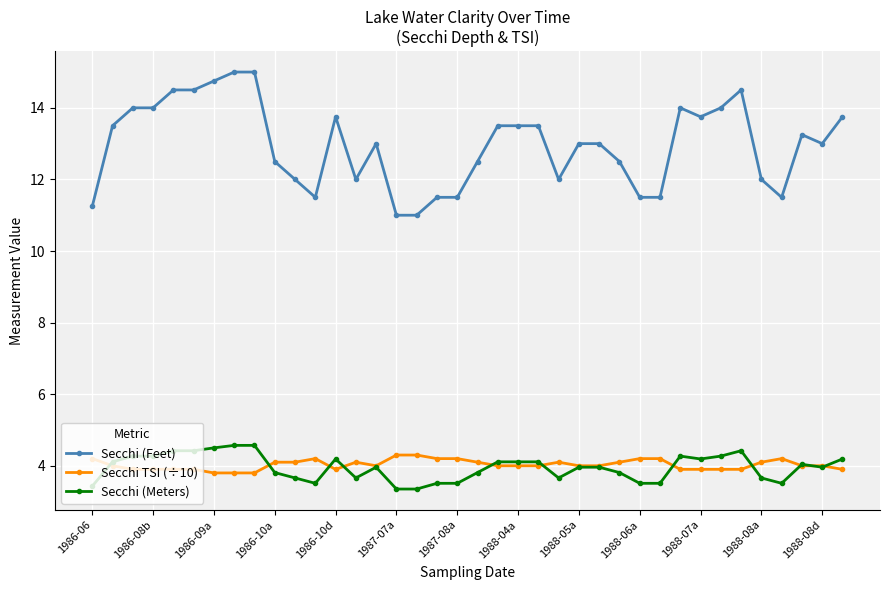

What is the lowest value of the Secchi (Meters) series?

3.4